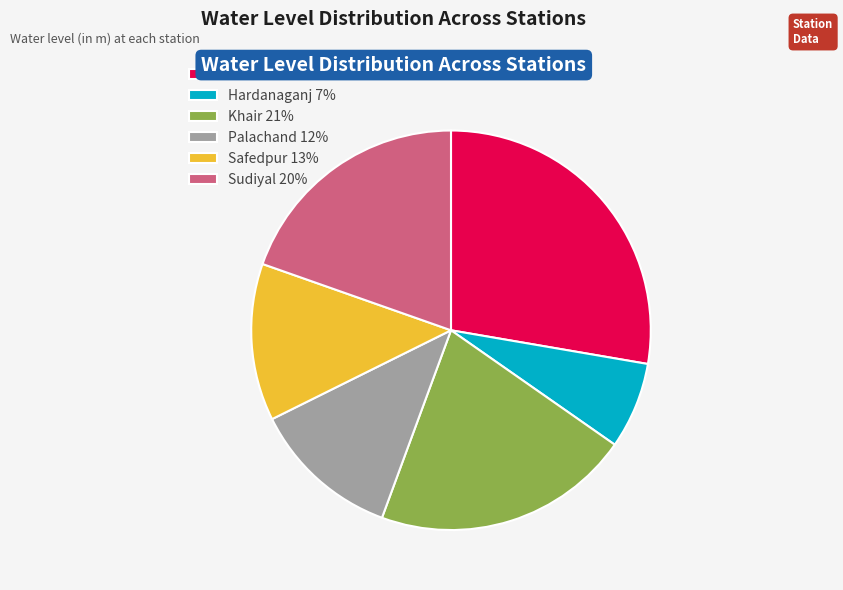

Is there a majority slice in this chart?

No